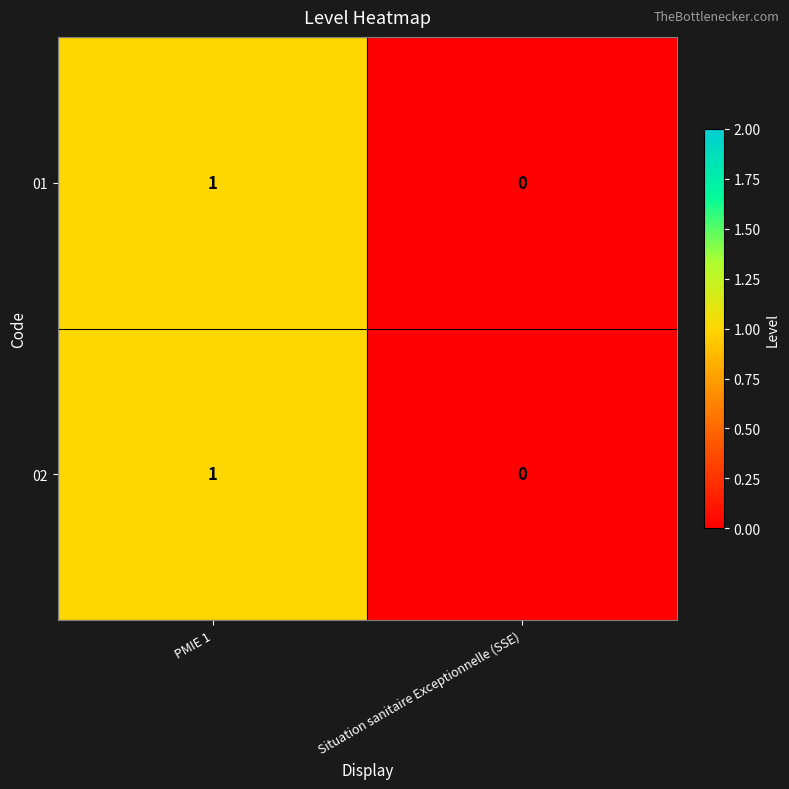

List the labels in order of 02 value, smallest first.

Situation sanitaire Exceptionnelle (SSE), PMIE 1